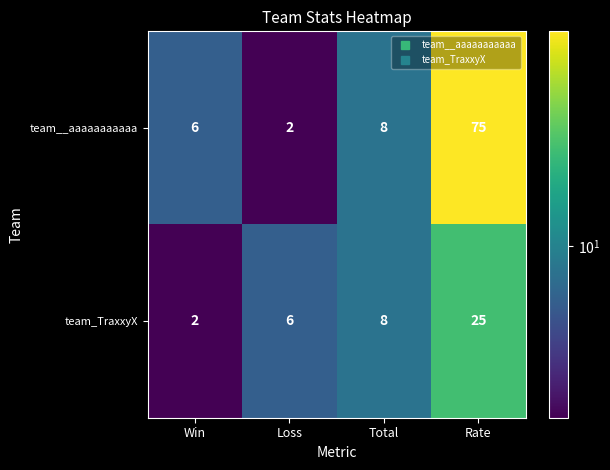

At which category is the sum across all series the highest?

Rate